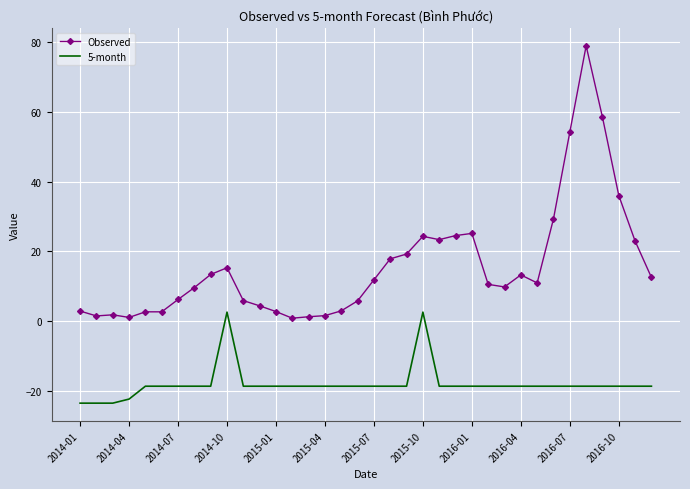

Which series has the largest range (max minus min)?

Observed